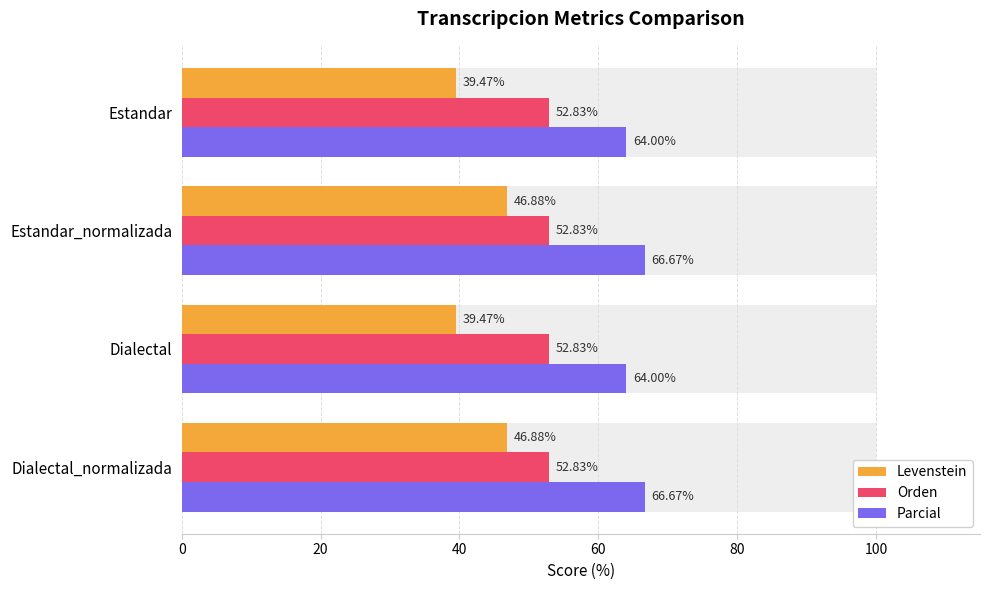

Read the Levenstein value at Estandar.

39.5